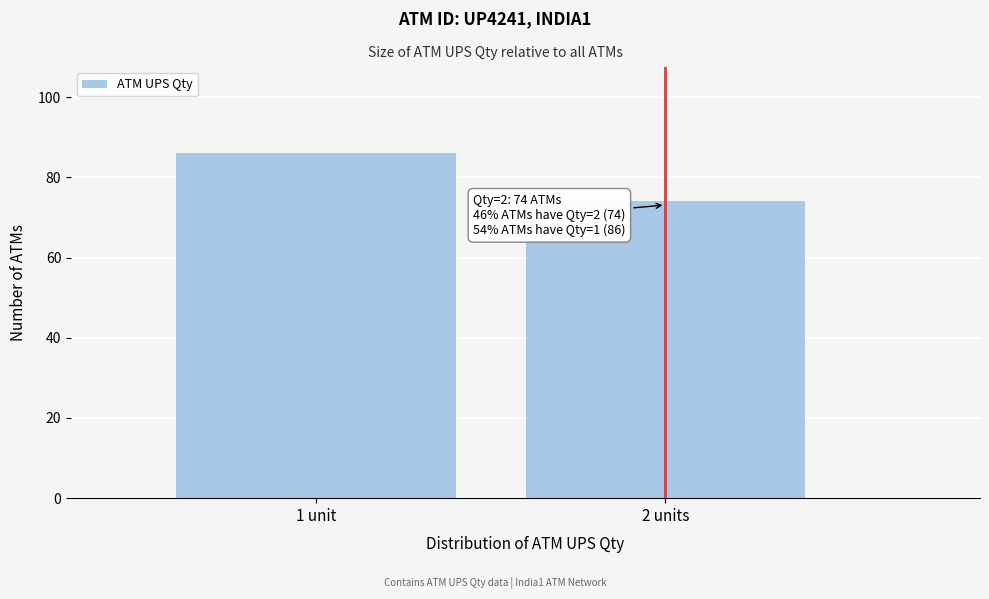

Reading left to right, what are all the values shown in this chart?

1 unit=86	2 units=74